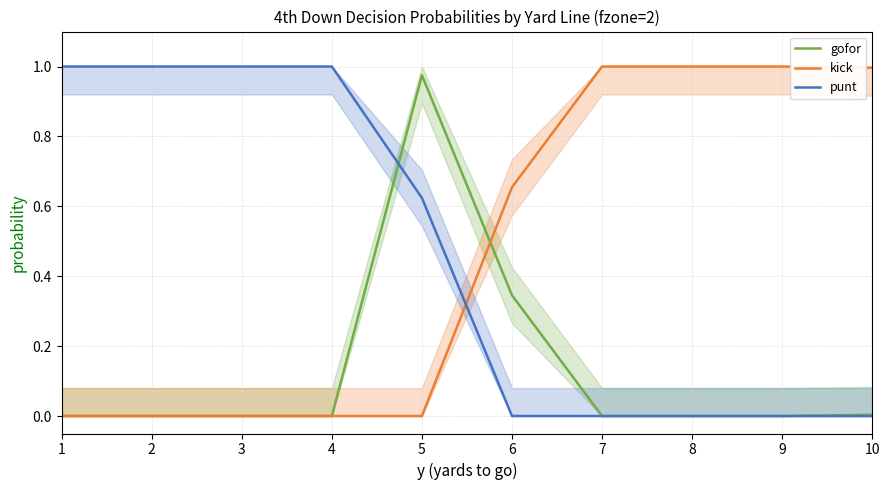

Does the chart display data point markers on the line(s)?

No